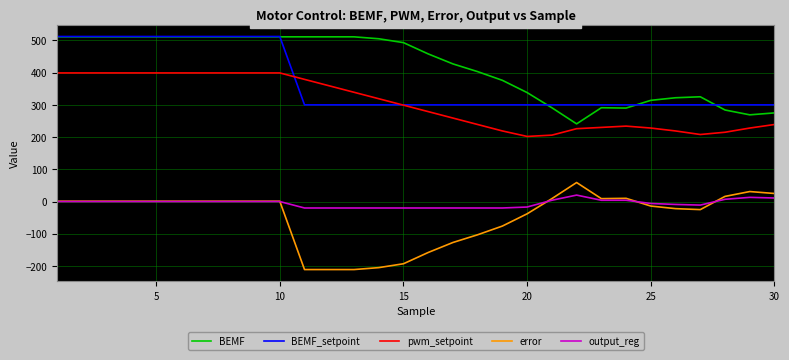

True or false: BEMF and output_reg cross at least once.

False